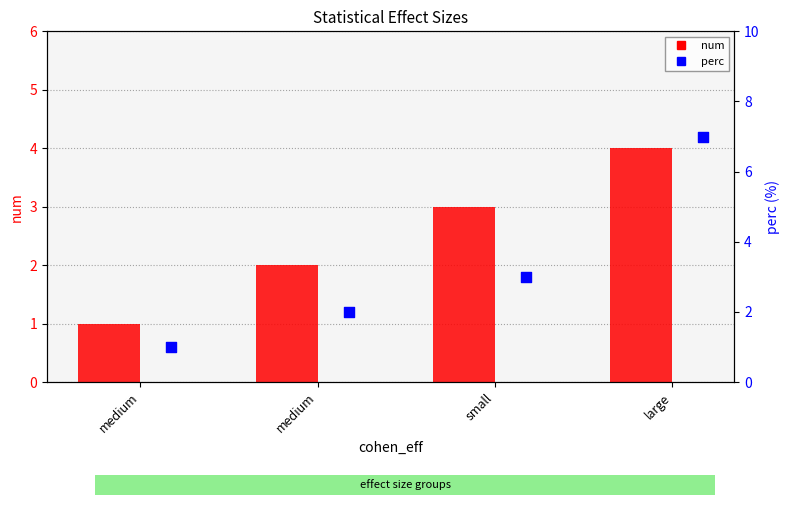

Which series contains the highest Y value?

perc